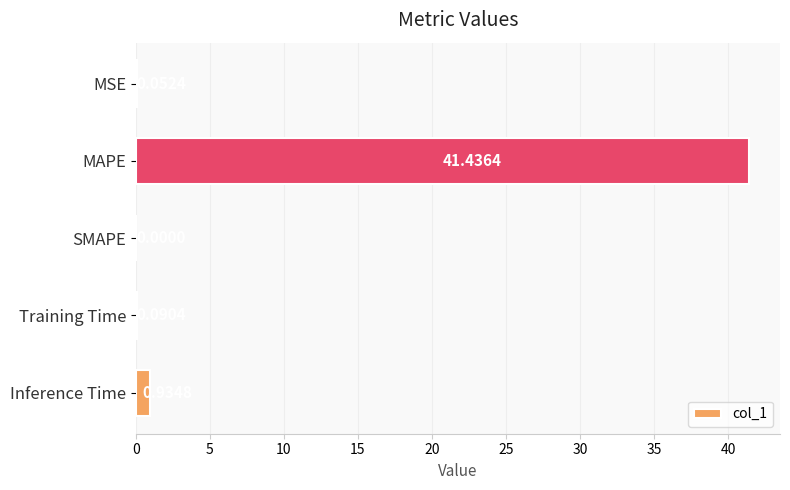

How many distinct data groups are displayed?

1